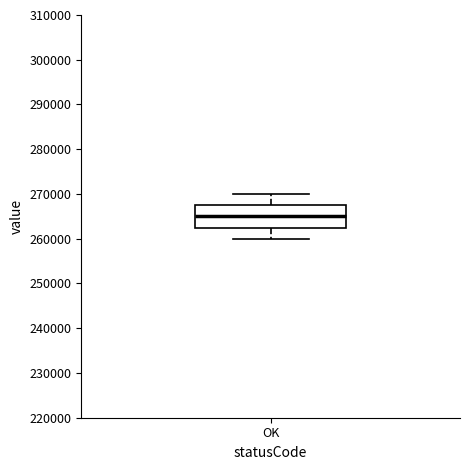

Transcribe this box plot: give where the median line is, the range the box spans, and where the two whiskers end, as read against the y-axis. The values are not printed on the chart, so give them approximately, as read against the axis.

median 265000, box 263000 to 268000, whiskers 260000 to 270000